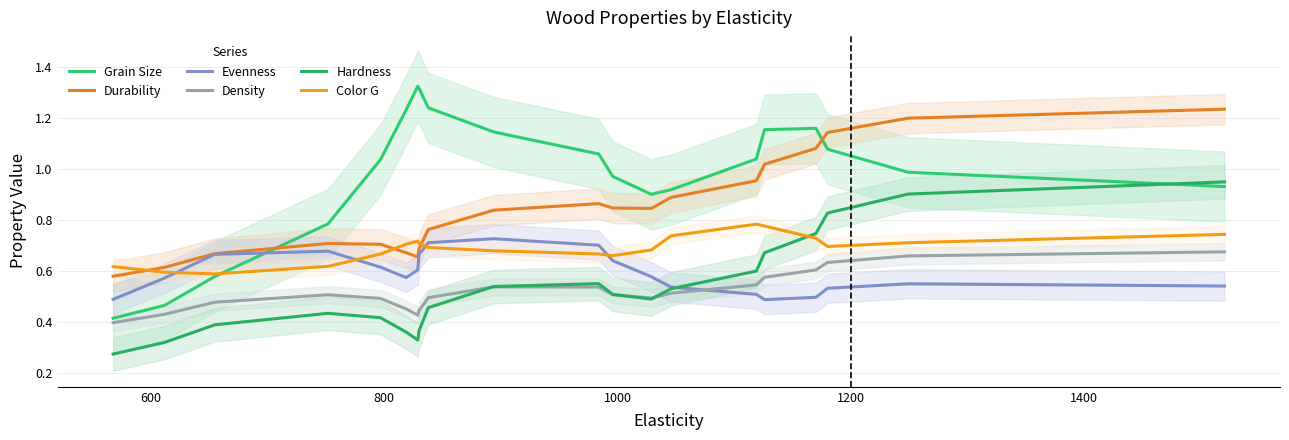

What is the difference between the maximum and minimum values in the Durability series?

0.7